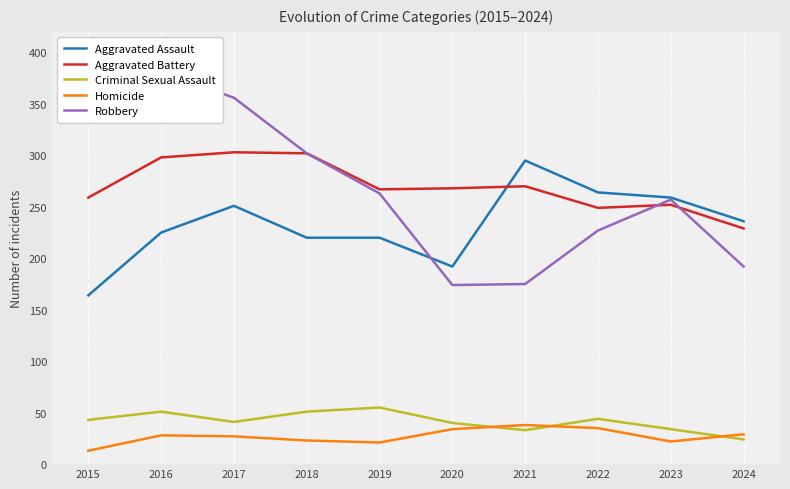

True or false: Homicide has a value of 14 at 2016.

False